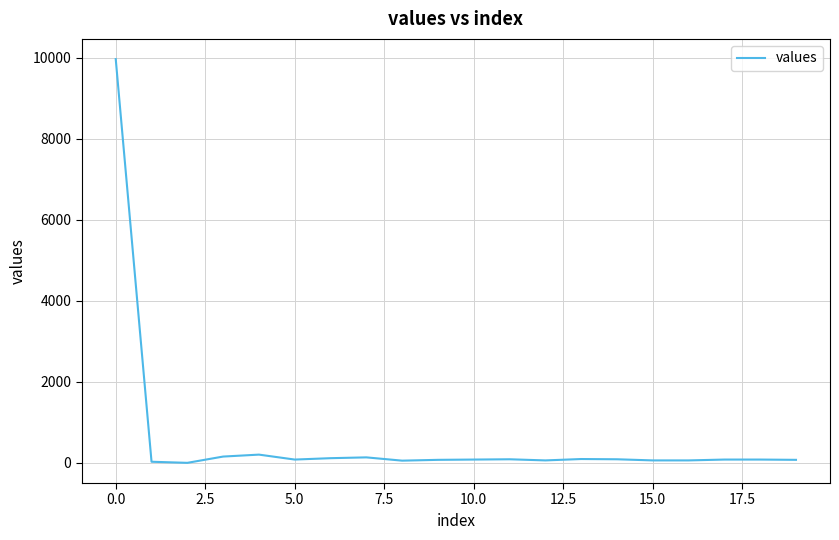

What is the difference between the maximum and minimum values?

9972